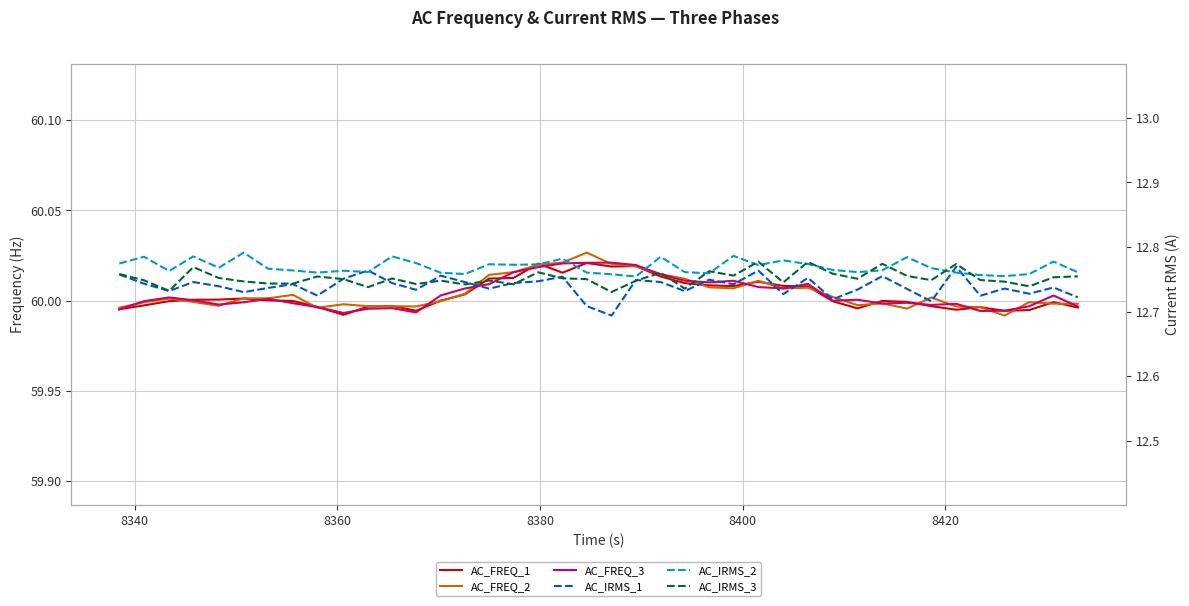

How many data points does each series have?

40